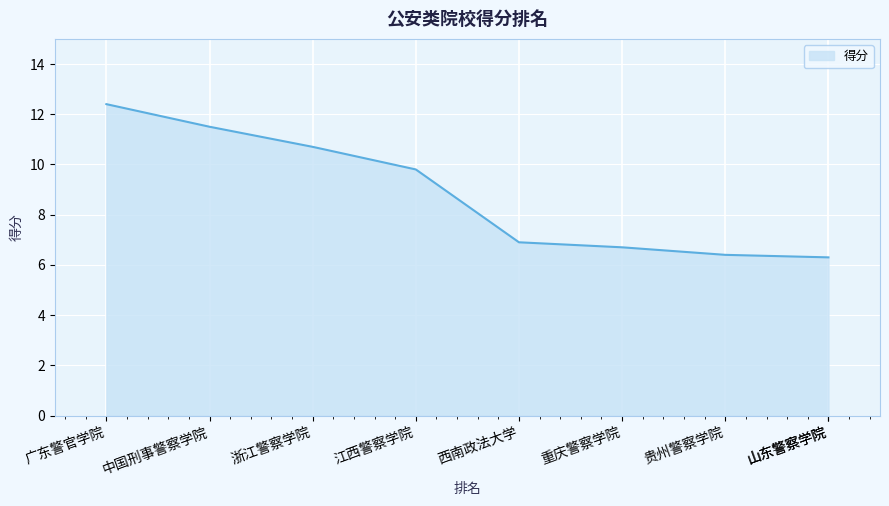

What is the difference between the values at 浙江警察学院 and 山东警察学院?

4.4